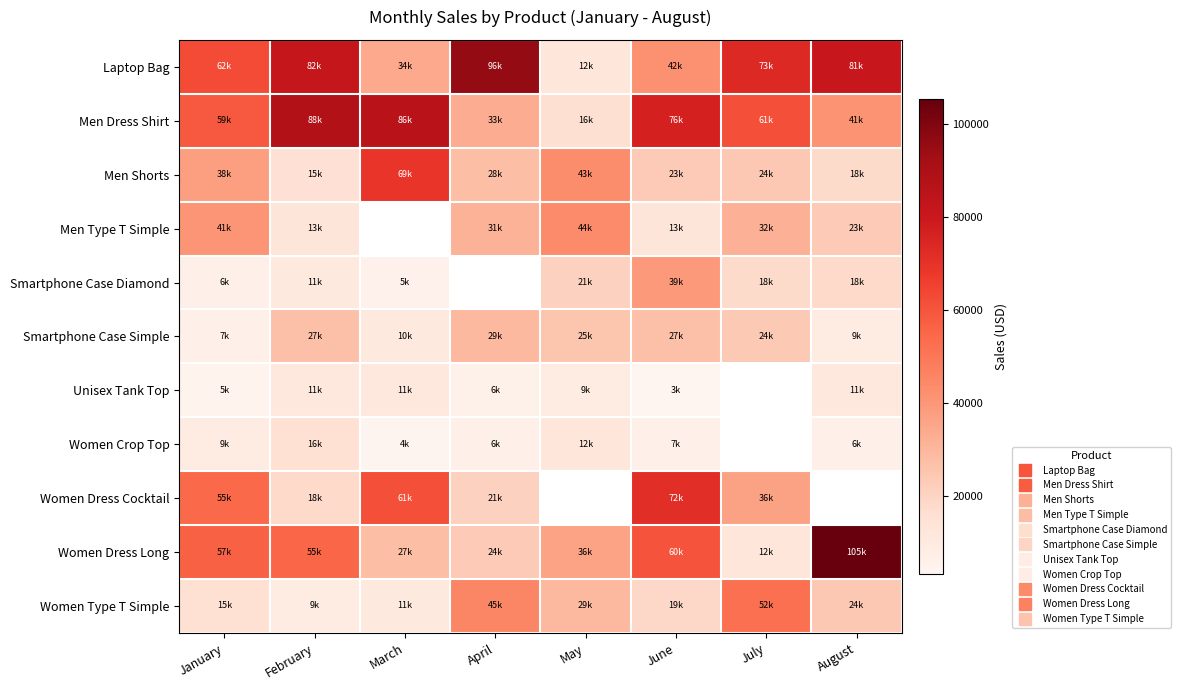

Between February and April, which series saw the biggest shift?

Men Dress Shirt